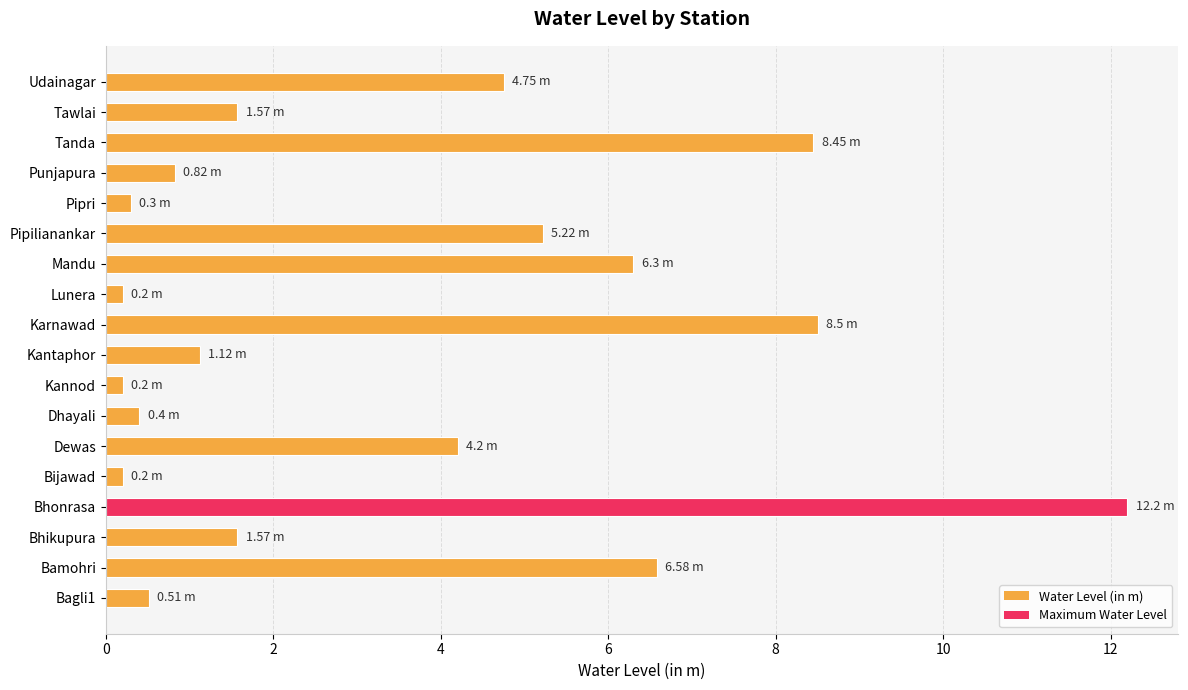

How many data points does each series have?

18